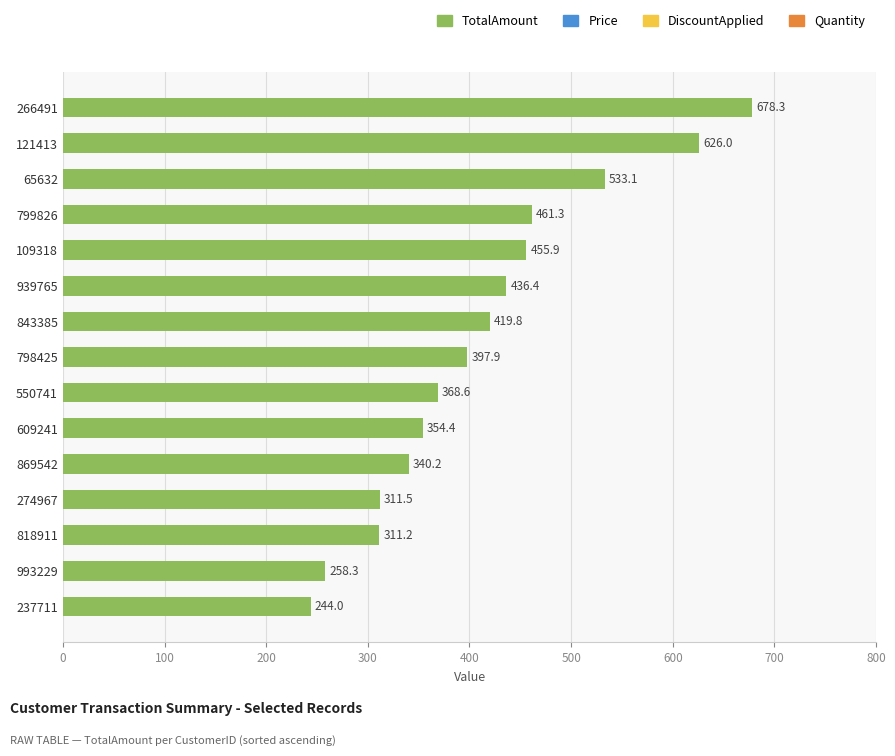

What is the sum of all values?

6196.9